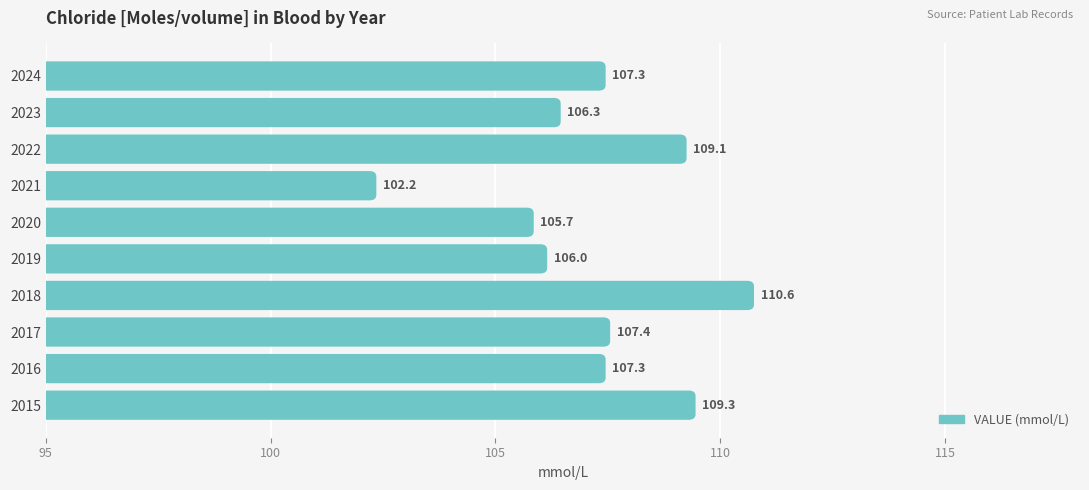

What position from the right is 105?

8